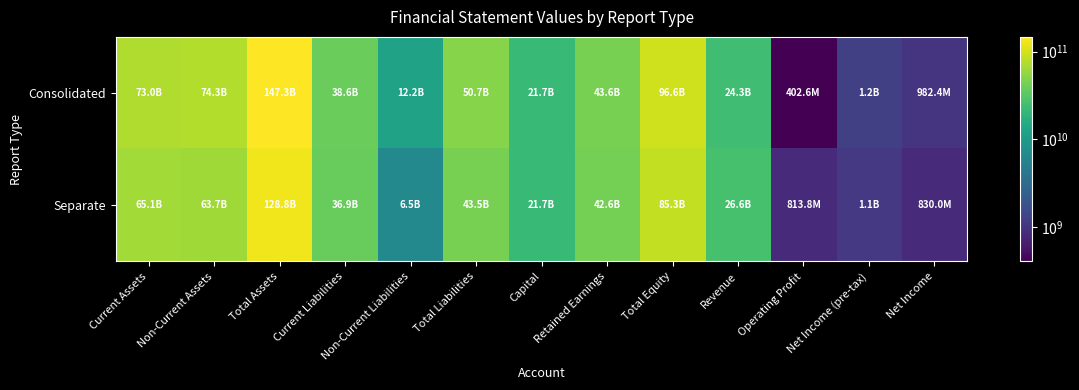

What is the difference between the highest and lowest values at Total Assets?

18538130011